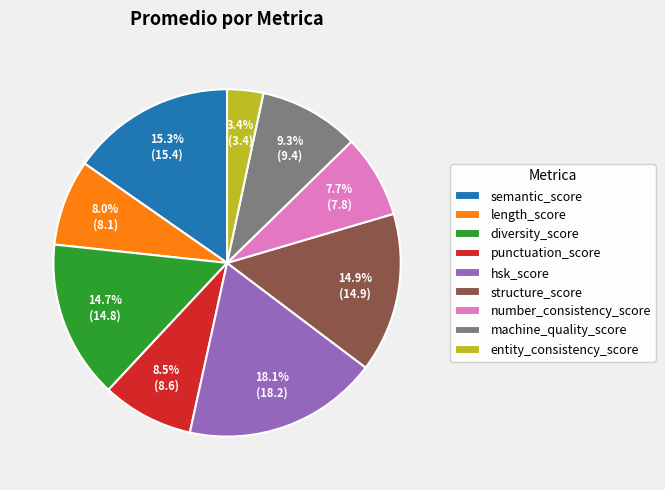

Does punctuation_score account for over 50% of the chart?

No